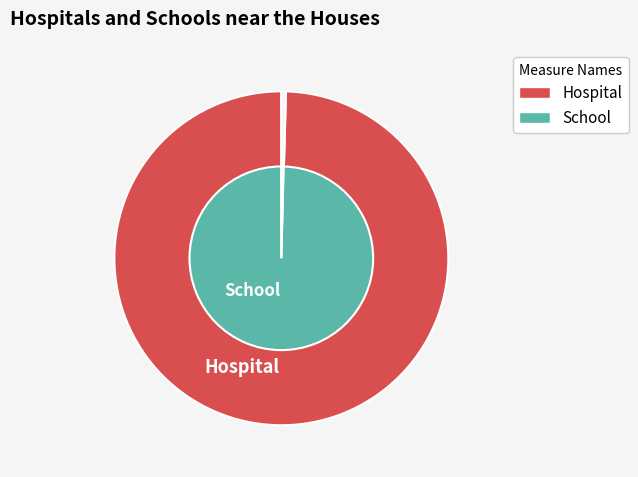

Is it true that iteration10 is 21% of the pie?

False